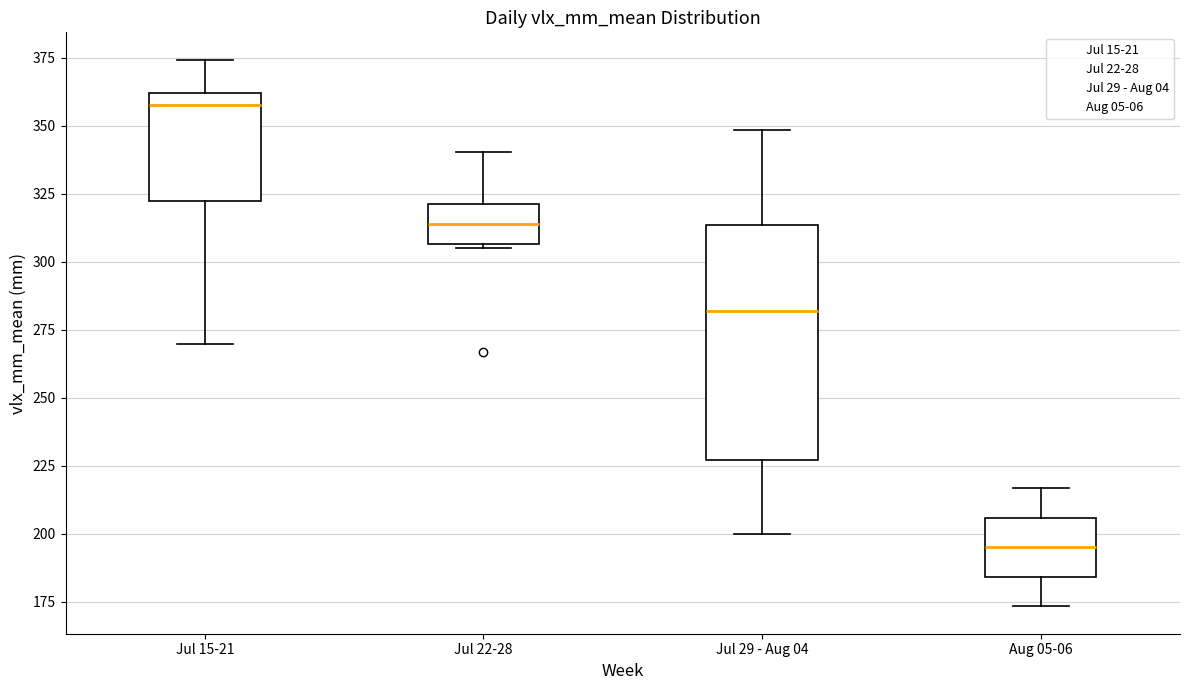

Comparing the boxes themselves (not the whiskers), which one is the tallest?

Jul 29 - Aug 04